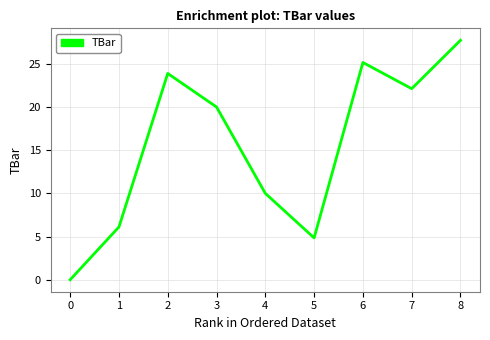

What is the greatest value displayed?

27.7